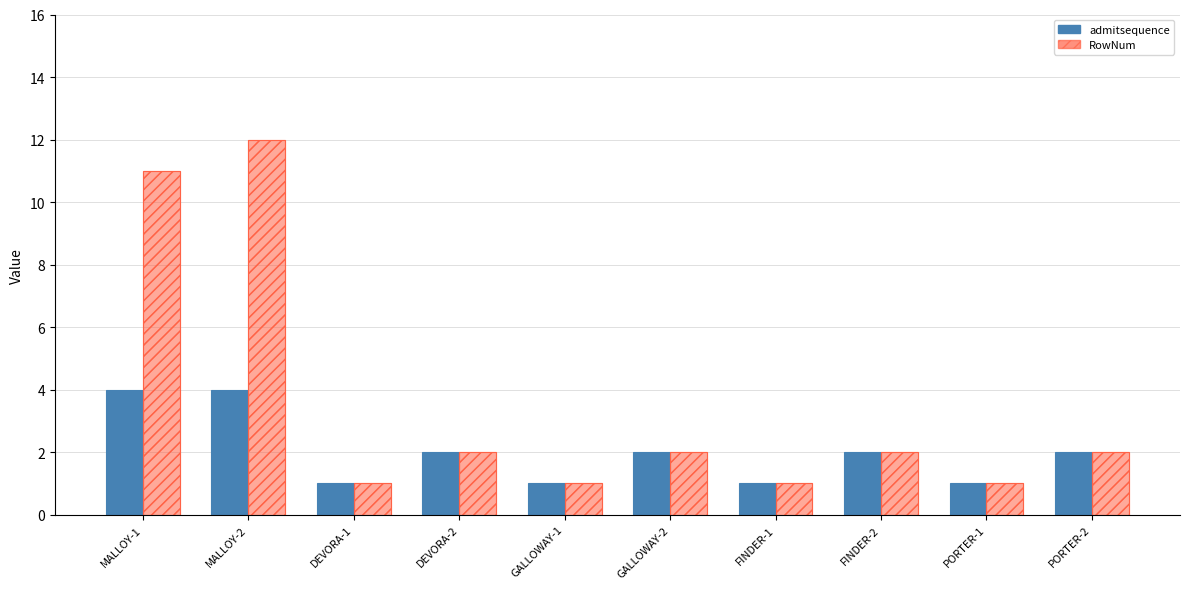

Which series changed the most between GALLOWAY-2 and FINDER-1?

admitsequence